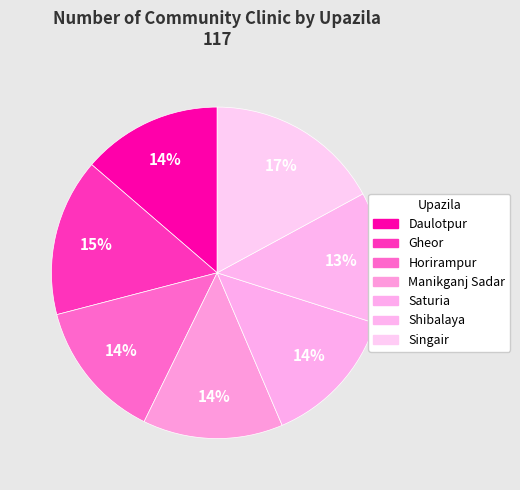

Does Daulotpur represent more than half of the total?

No